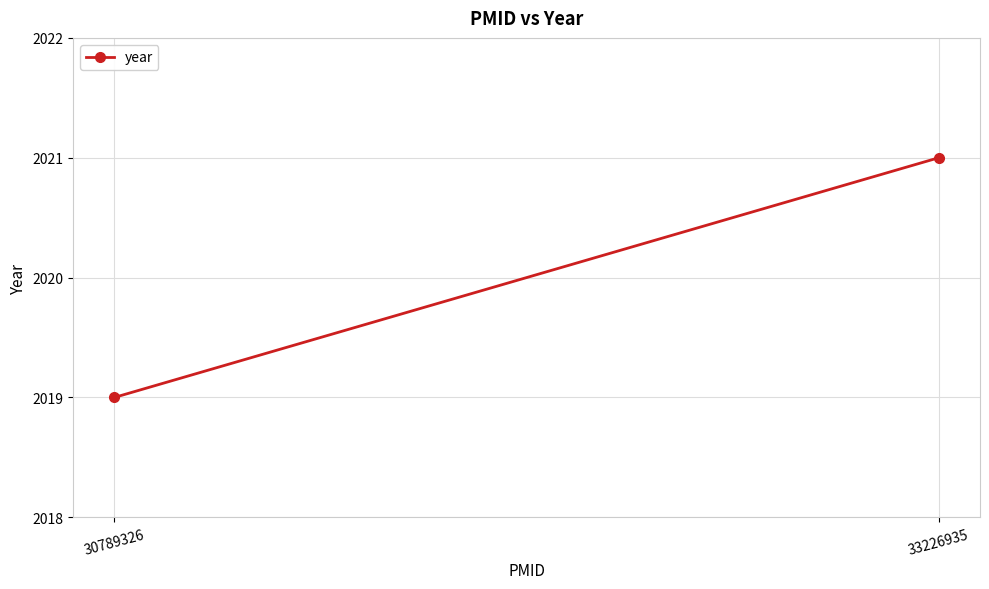

What is the change in value from 30789326 to 33226935?

+2